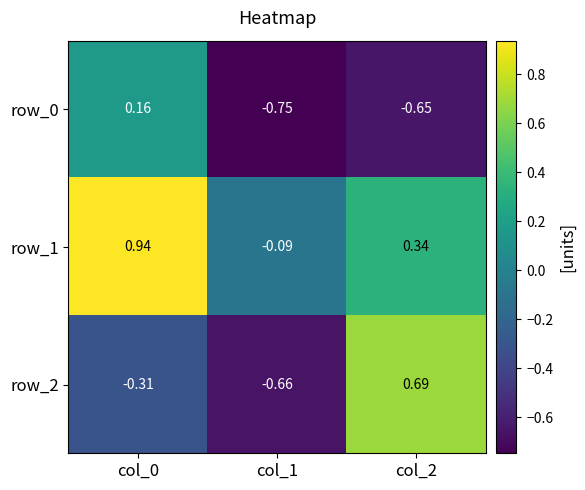

How many values in row_0 are above zero?

1